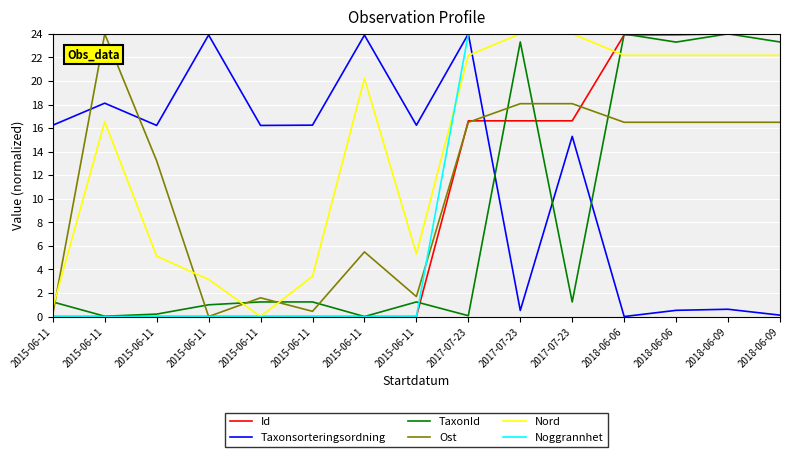

Where is Id nearest to the value 12?

2017-07-23